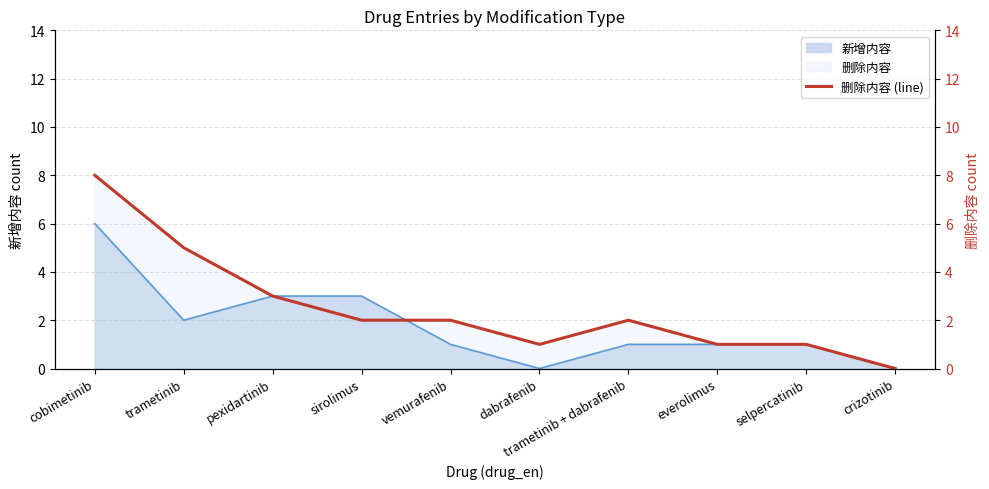

What is the label of the 5th point from the right?

dabrafenib